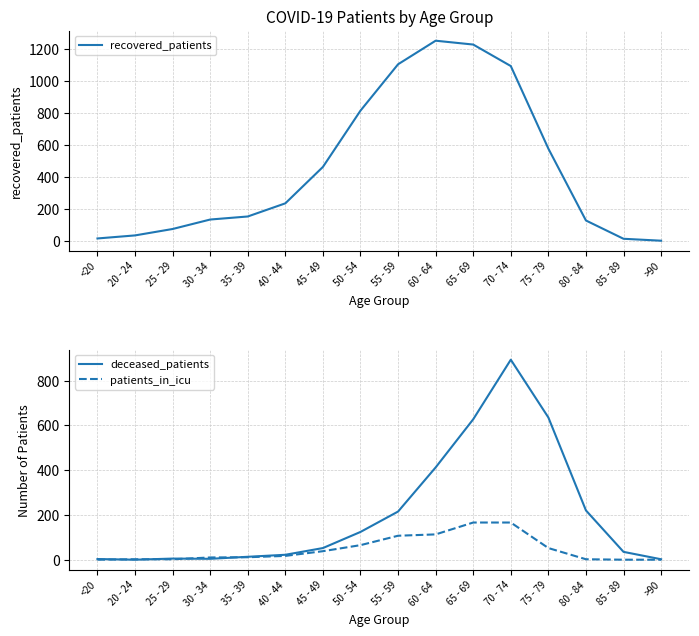

What is the lowest value of the recovered_patients series?

4